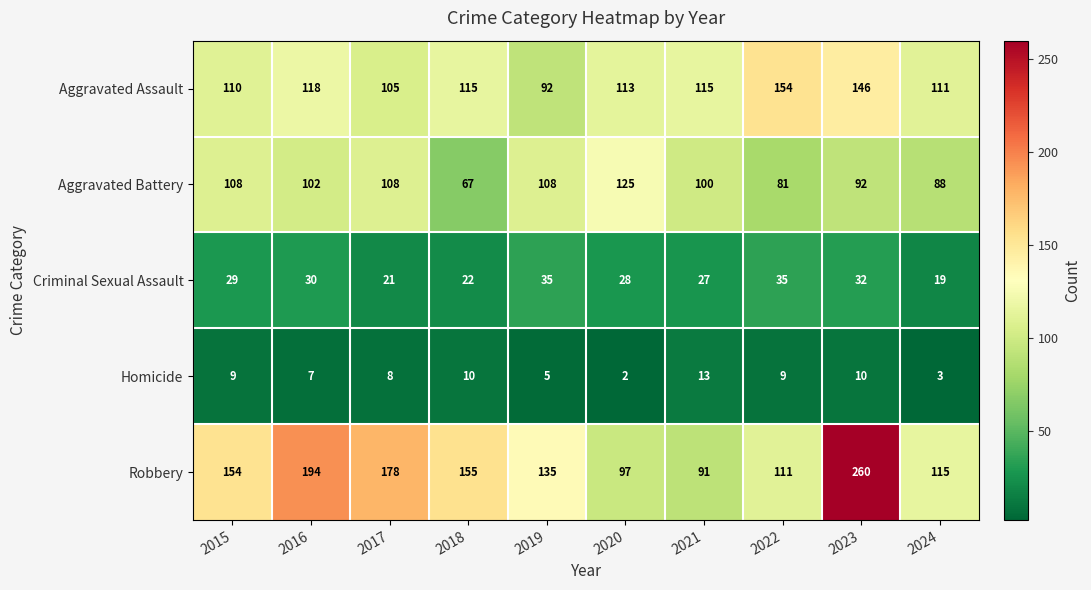

What is the approximate value of Robbery at 2022?

111